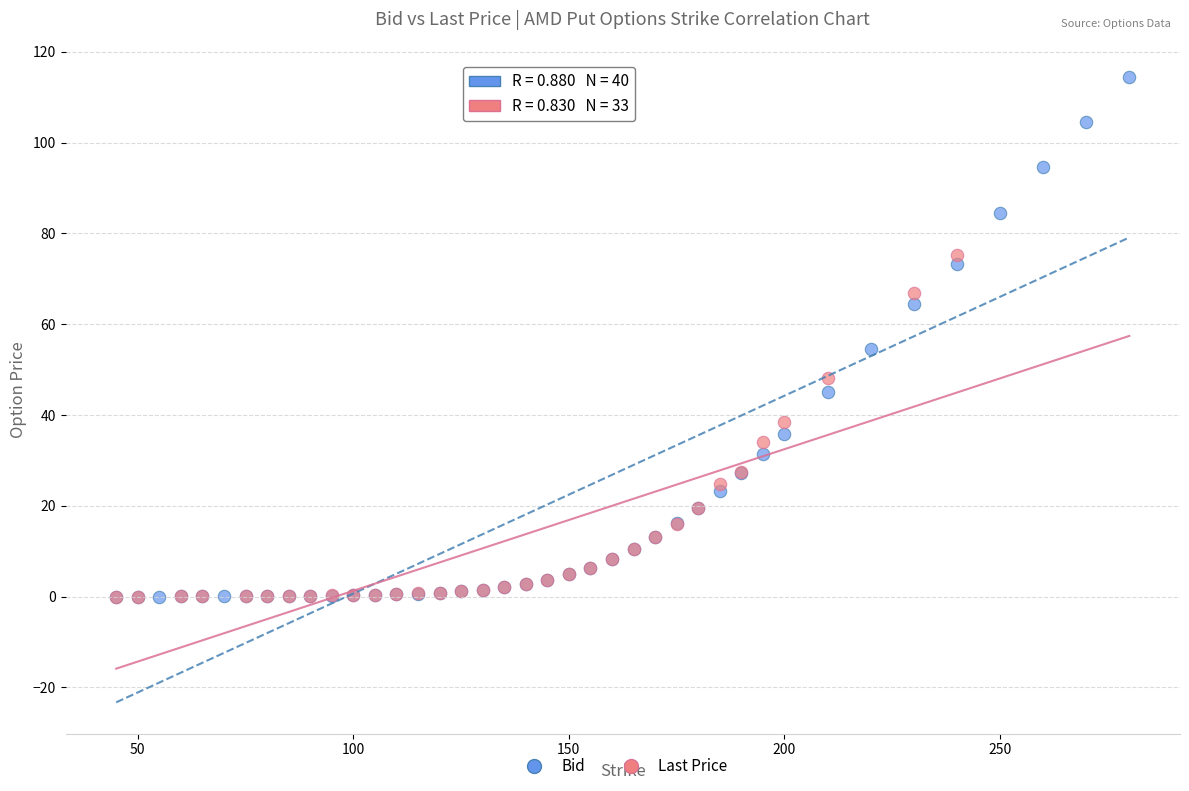

Which series contains the highest Y value?

Bid